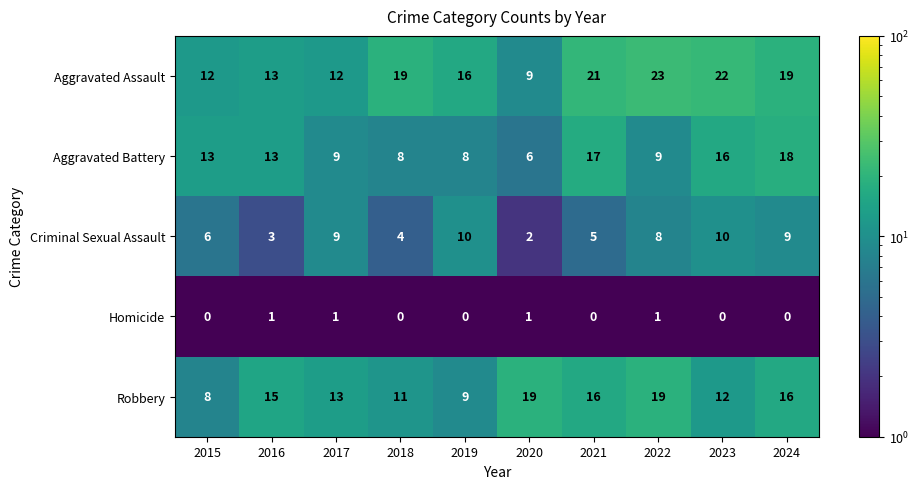

What is the spread (max minus min) of values at 2020?

18